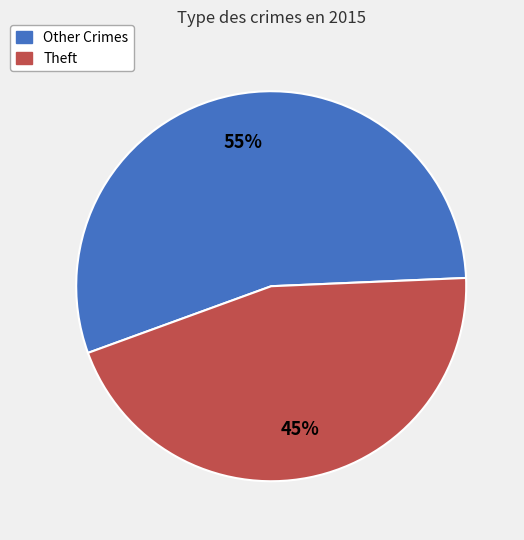

Is there a majority slice in this chart?

Yes